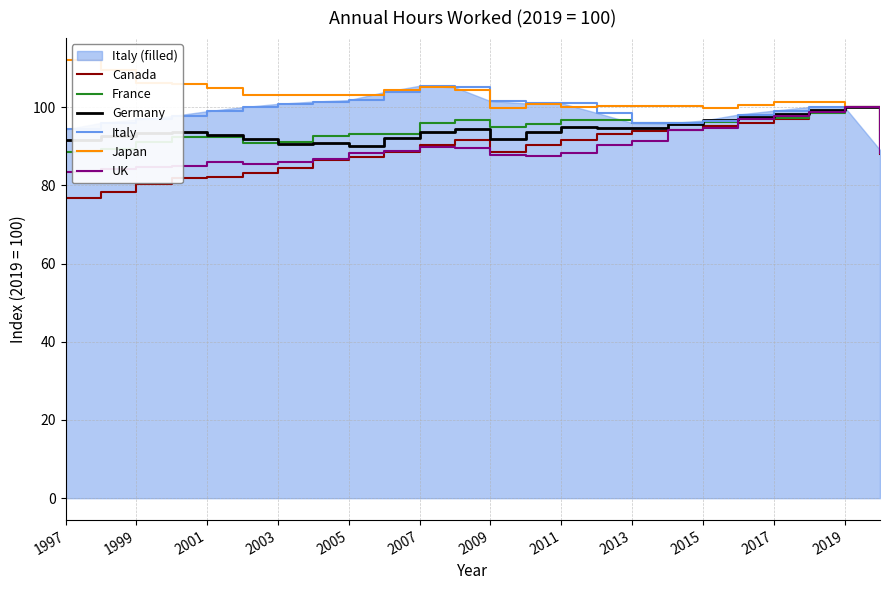

The Canada series shows 37.8 at 2013. True or false?

False